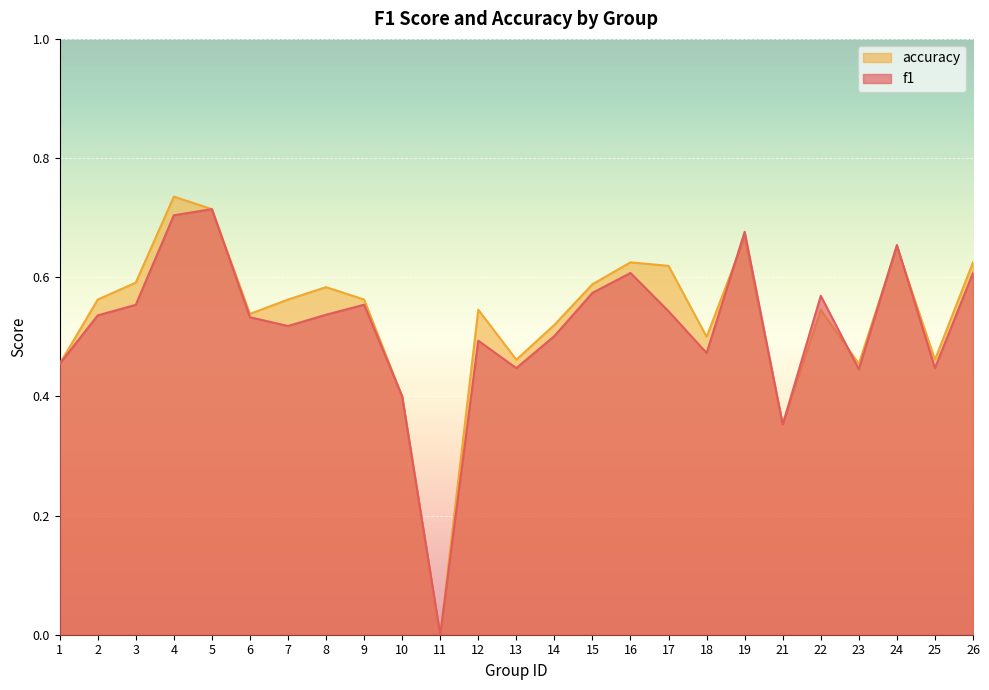

How many times do accuracy and f1 cross each other?

4